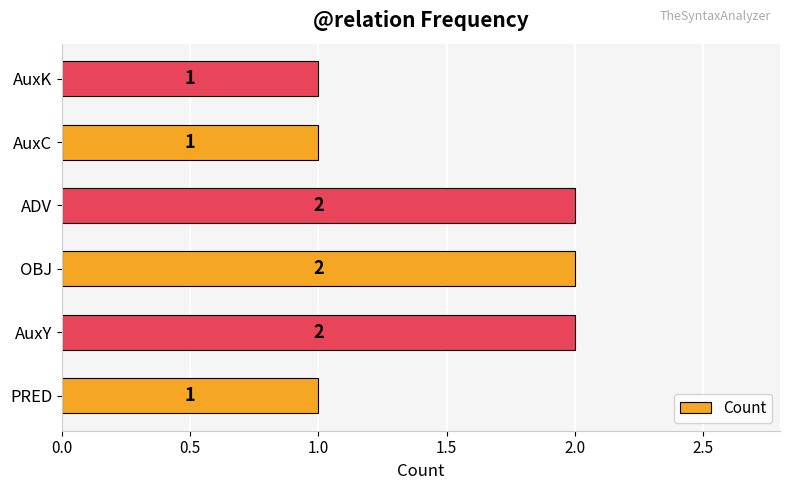

The chart shows a value of 1 at PRED. True or false?

True